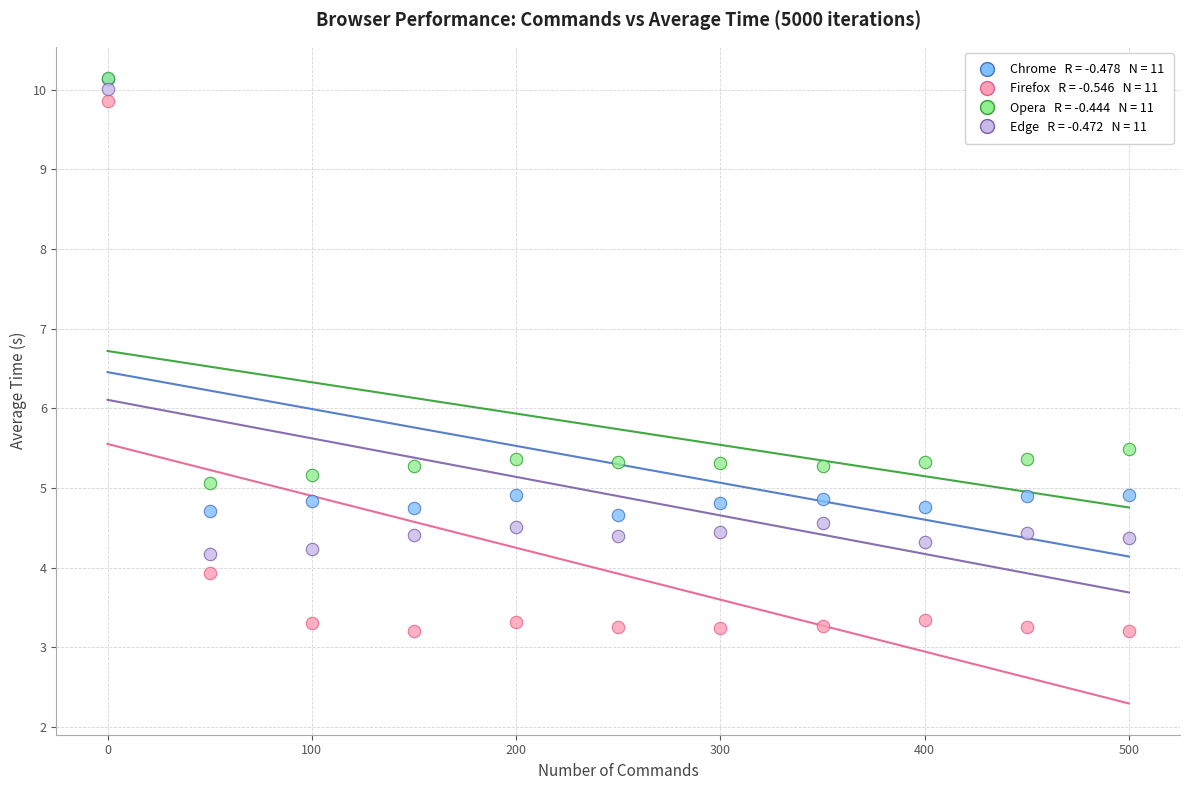

Across all series, what Y value is closest to 6?

5.5